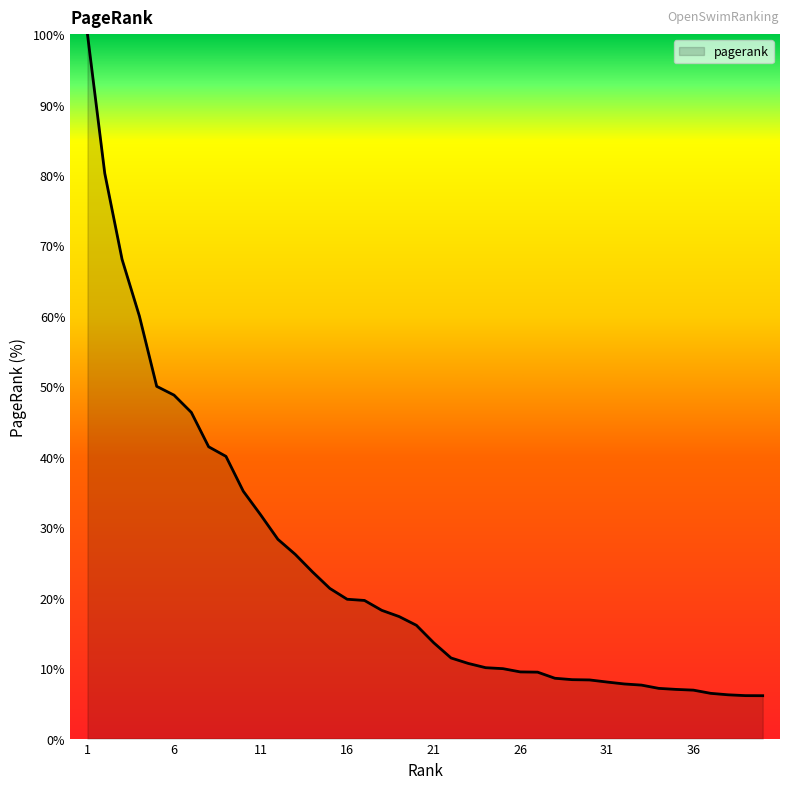

What is the maximum value shown in the chart?

100.0